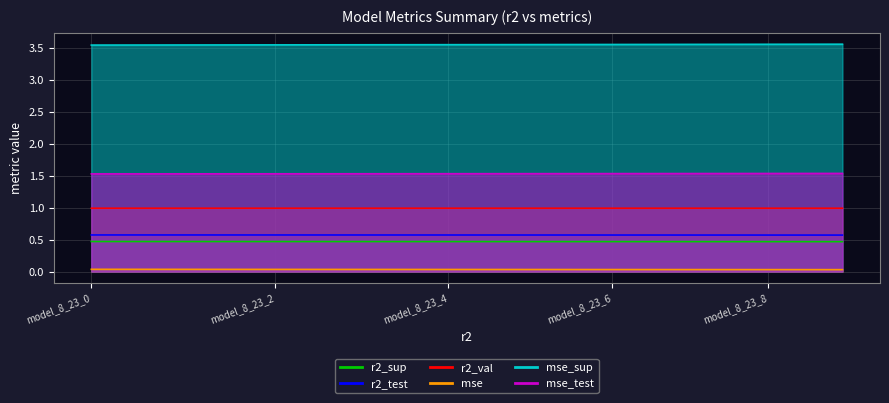

Count the number of data series in this chart.

6